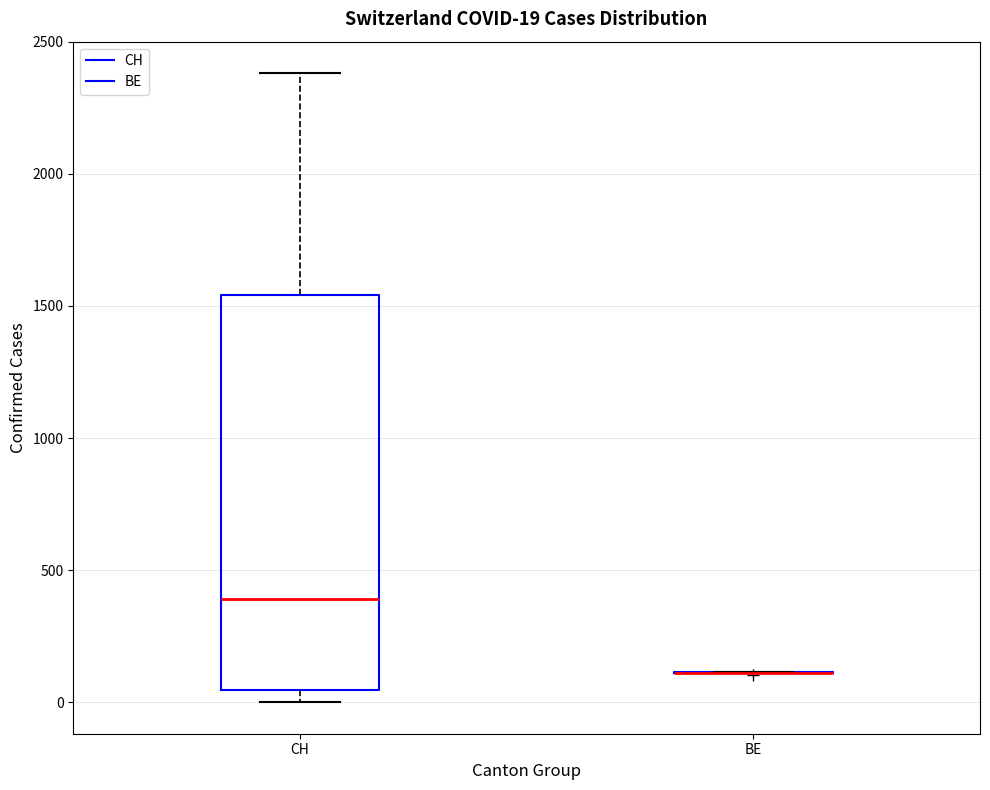

Comparing the boxes themselves (not the whiskers), which one is the tallest?

CH